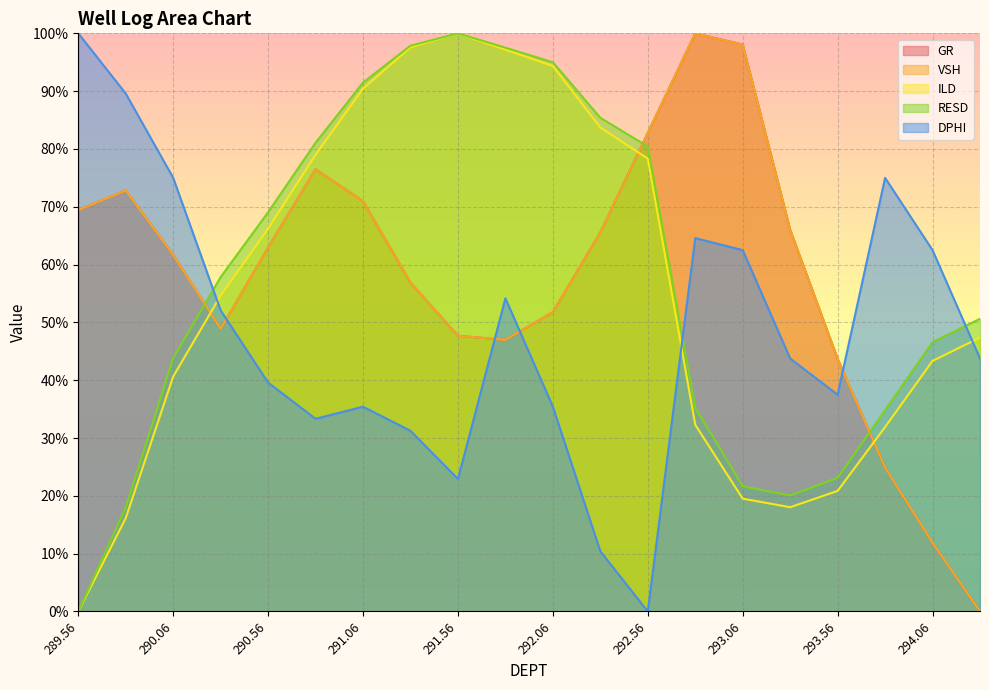

Does the chart display data point markers on the line(s)?

No